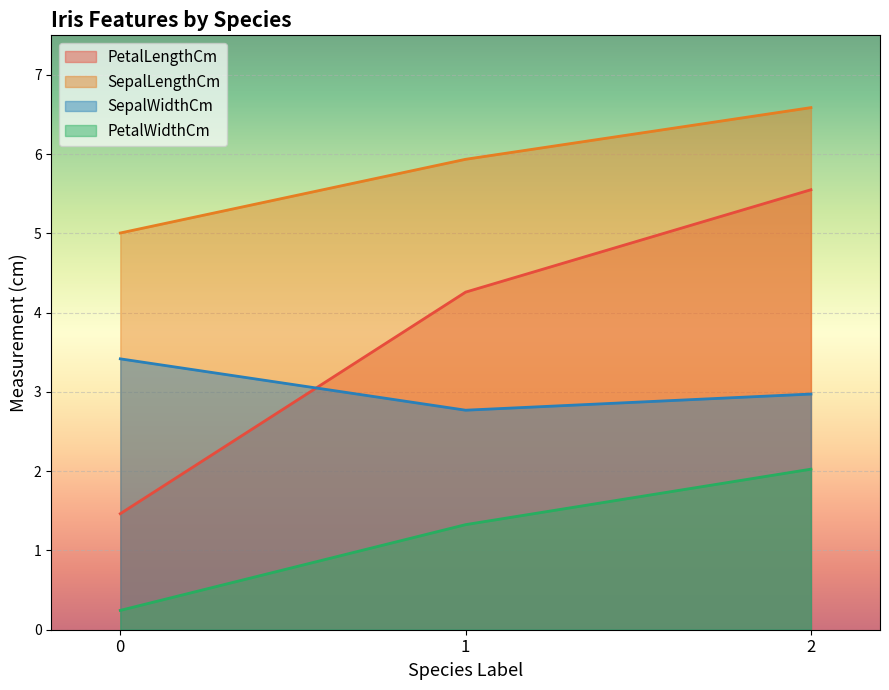

Reading right to left, extract all data points from this chart.

PetalLengthCm: 2=5.6	1=4.3	0=1.5
SepalLengthCm: 2=6.6	1=5.9	0=5.0
SepalWidthCm: 2=3.0	1=2.8	0=3.4
PetalWidthCm: 2=2.0	1=1.3	0=0.2